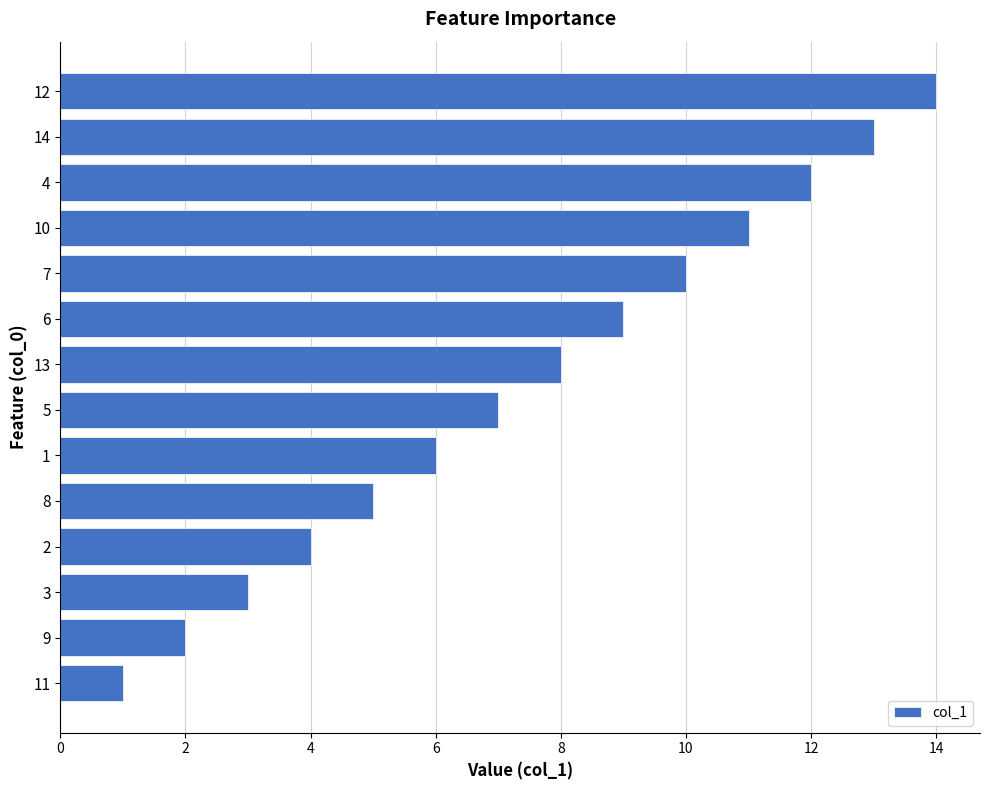

What is the difference between the second highest and second lowest values?

11